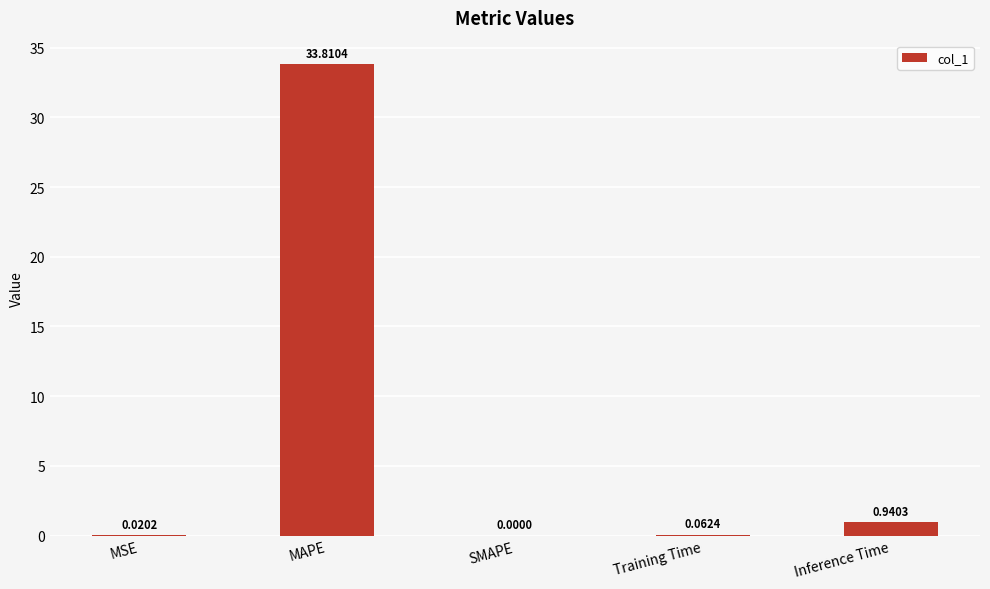

What is the change in value from MAPE to Inference Time?

-32.9